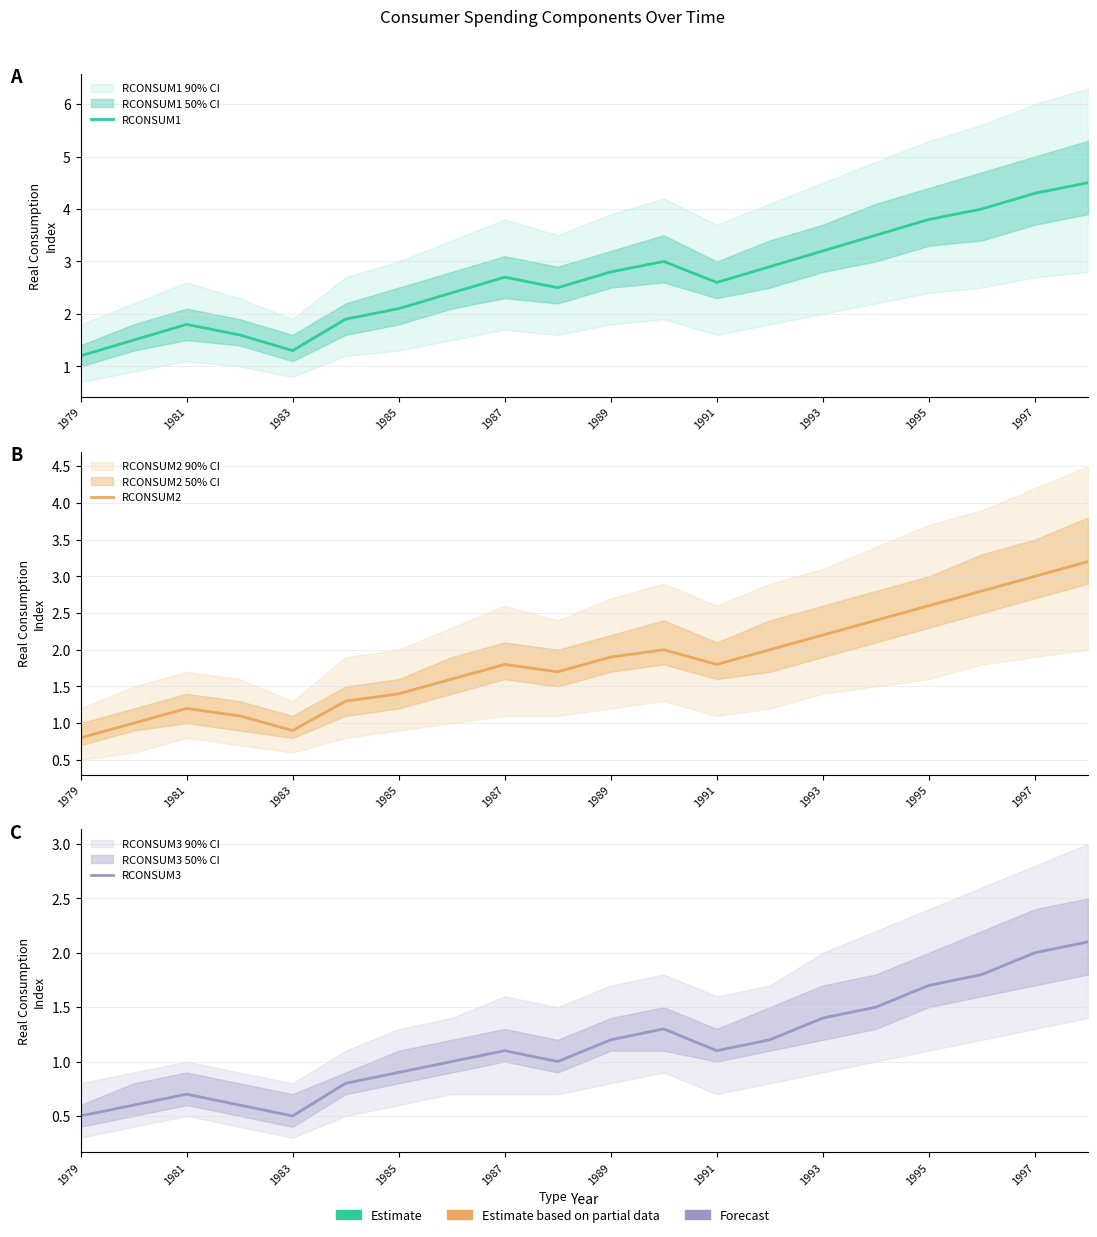

What is the average value of the RCONSUM2 series?

1.8